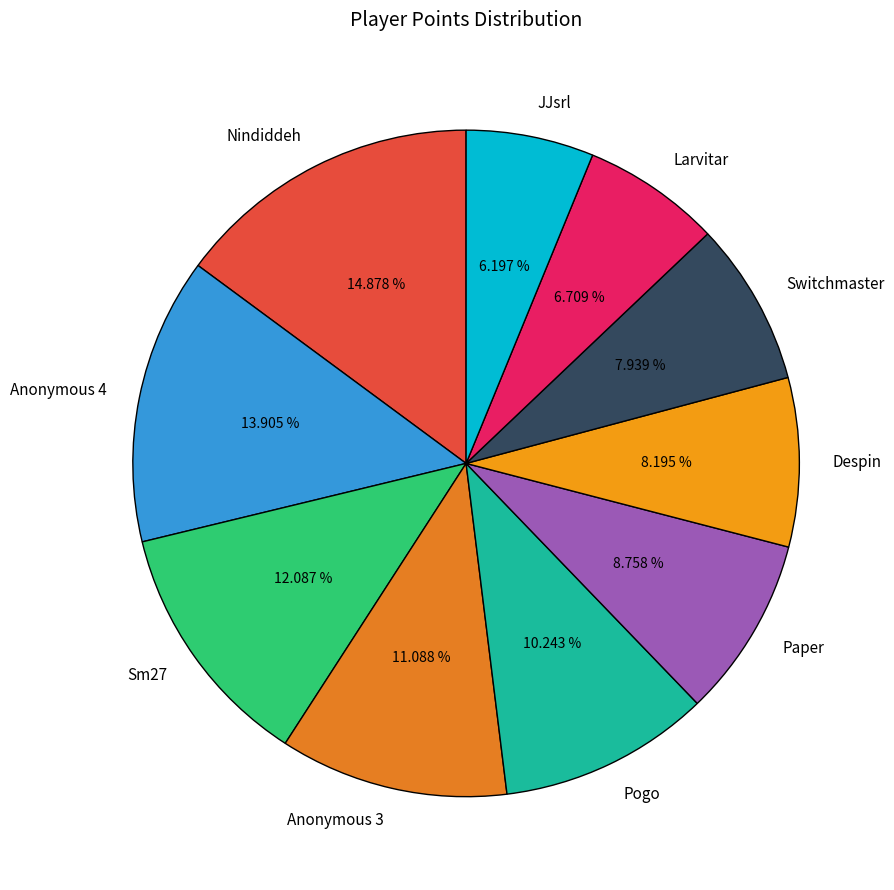

Do Larvitar and Pogo together represent more than half of the pie?

No